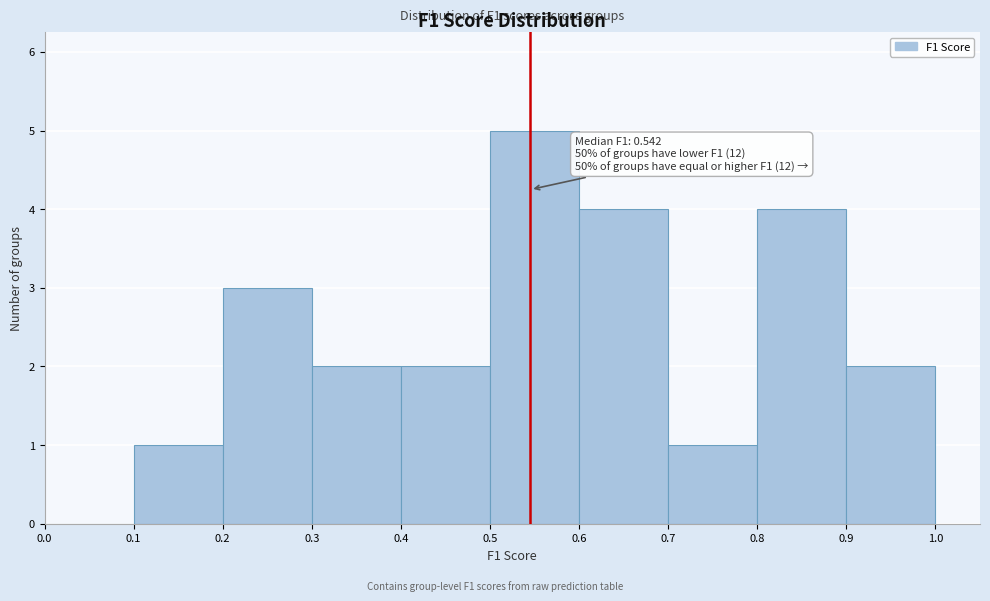

Over which range of the x-axis is the bar tallest?

0.5 to 0.6